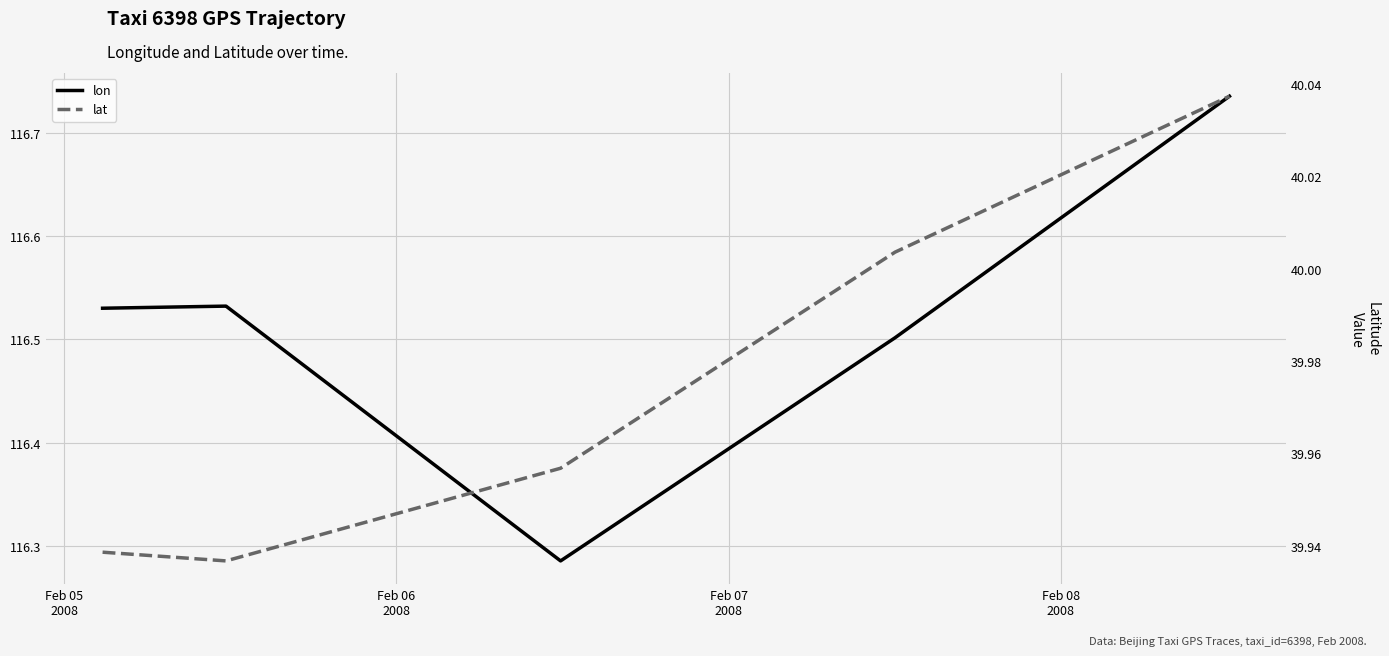

Does the chart display data point markers on the line(s)?

No